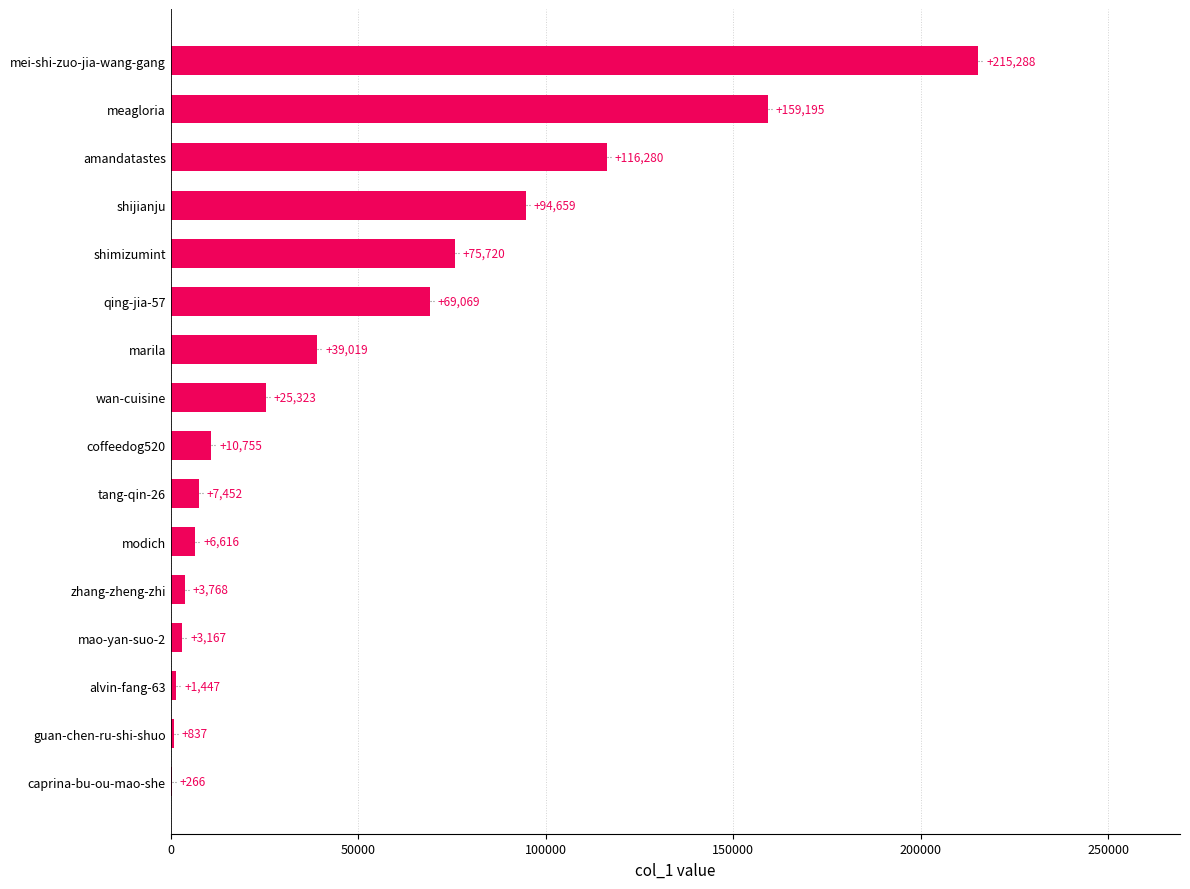

Where is the data nearest to the value 107777?

amandatastes